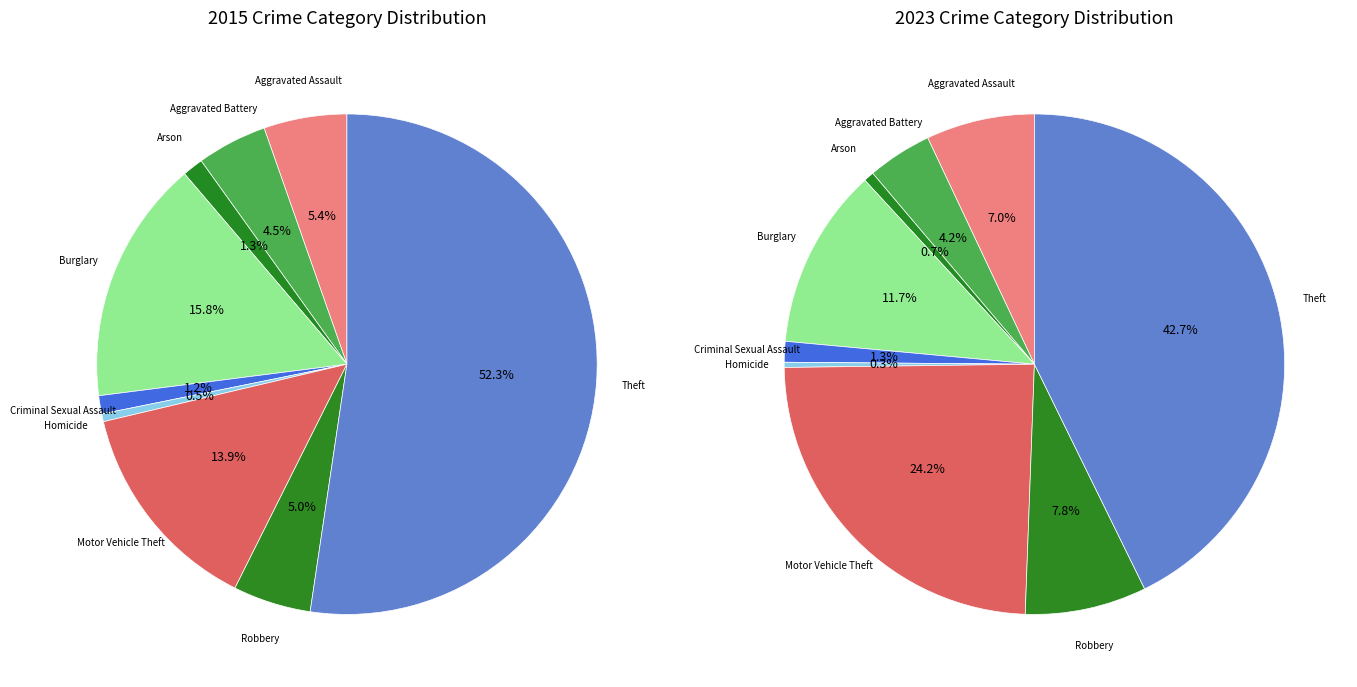

Combined, do 5 and 4 account for over 50%?

No